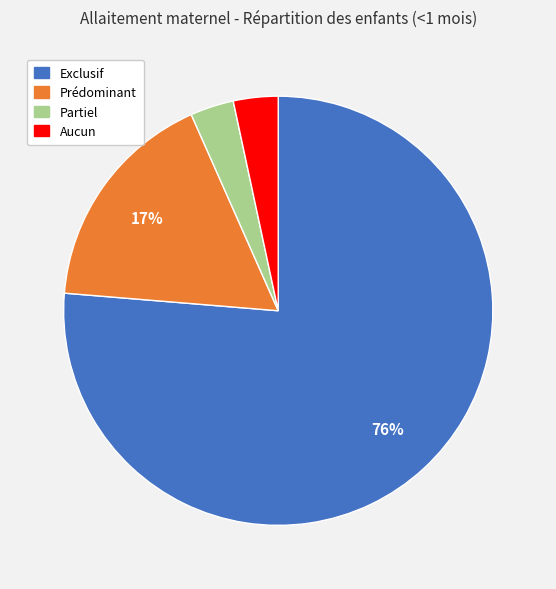

Does Exclusif represent more than half of the total?

Yes